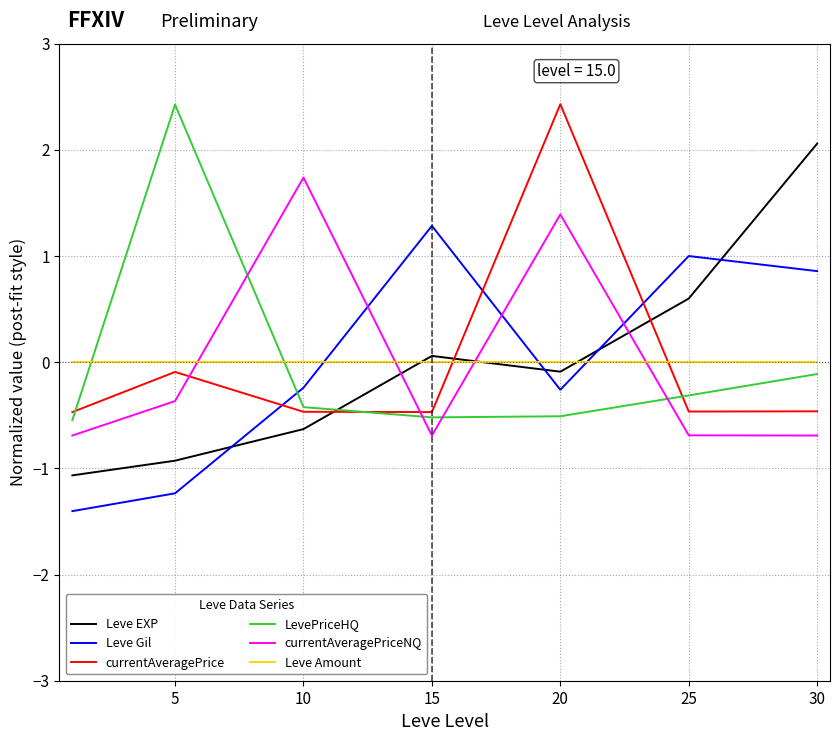

What is the maximum value for currentAveragePrice?

2.4